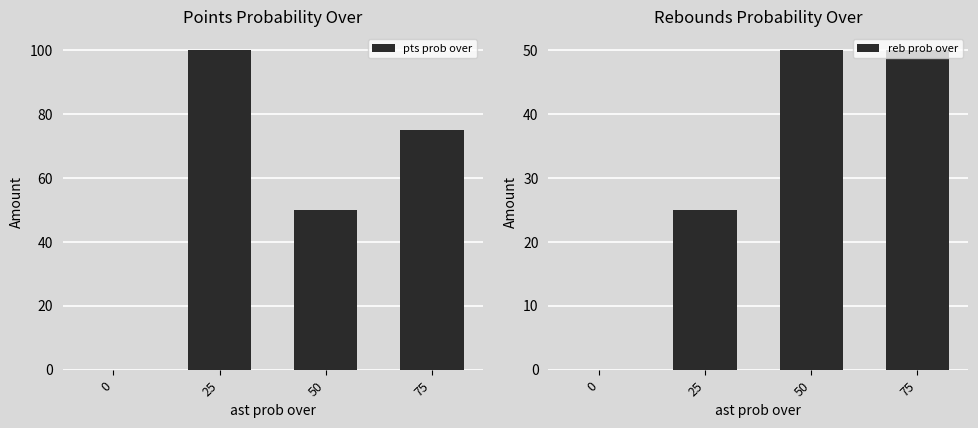

What is the sum of the pts prob over values at 25 and 75?

175